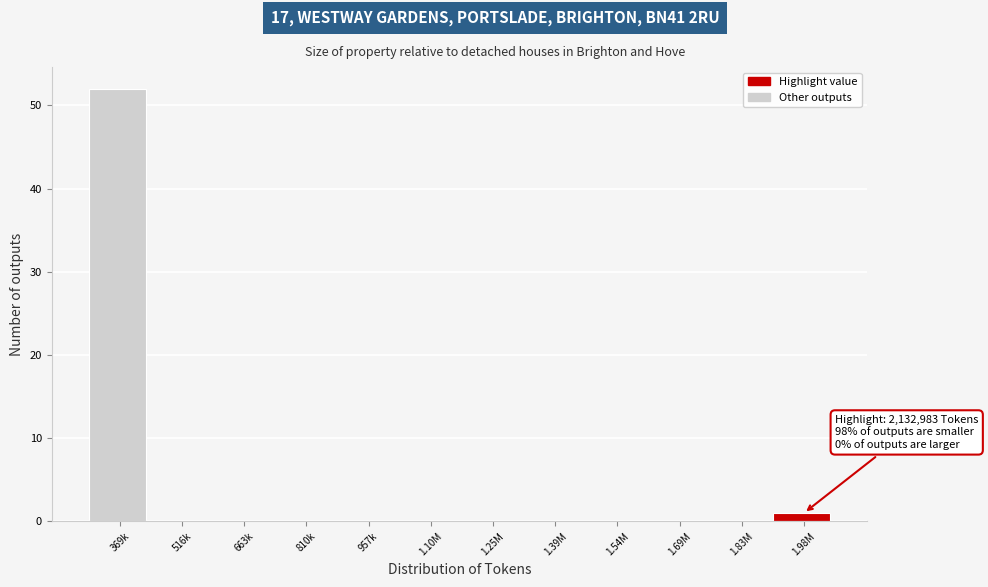

Reading right to left, transcribe all the data shown in this chart.

1.98M=1	1.83M=0	1.69M=0	1.54M=0	1.39M=0	1.25M=0	1.10M=0	957k=0	810k=0	663k=0	516k=0	369k=52